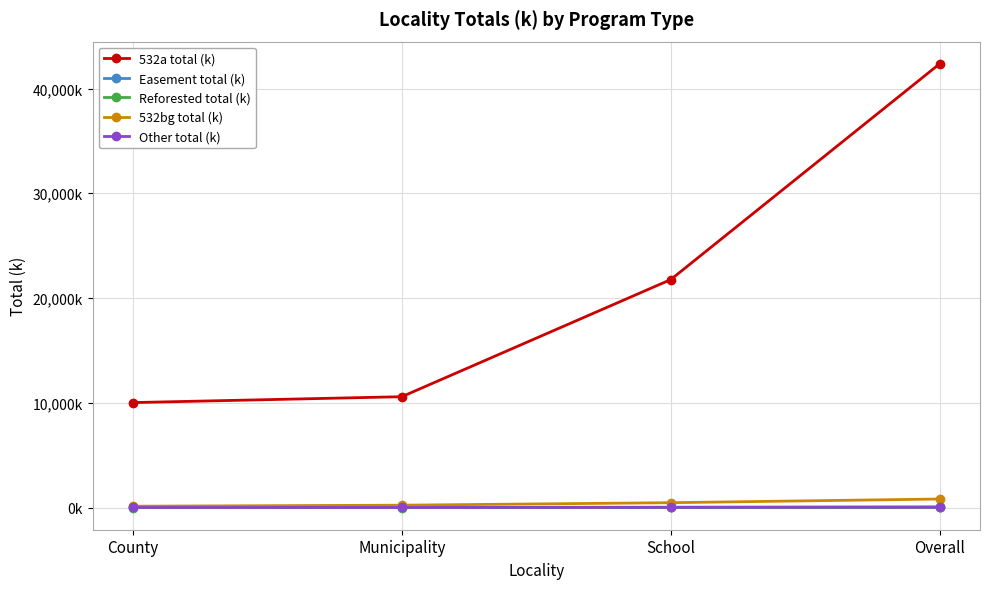

What is the minimum value shown in the chart?

0.3